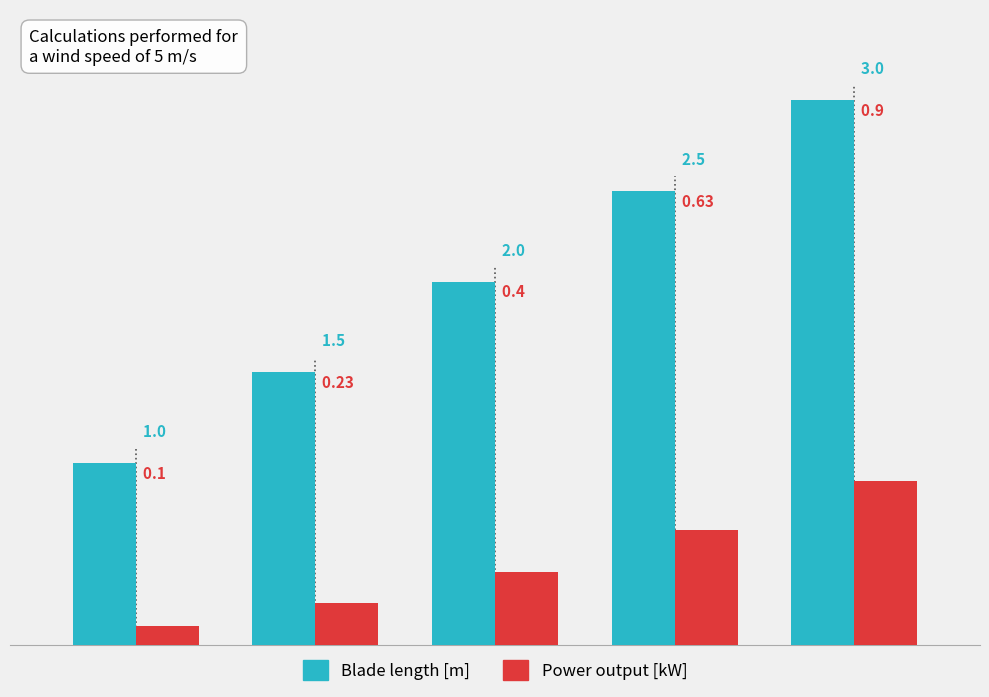

Which series has the largest range (max minus min)?

Blade length [m]